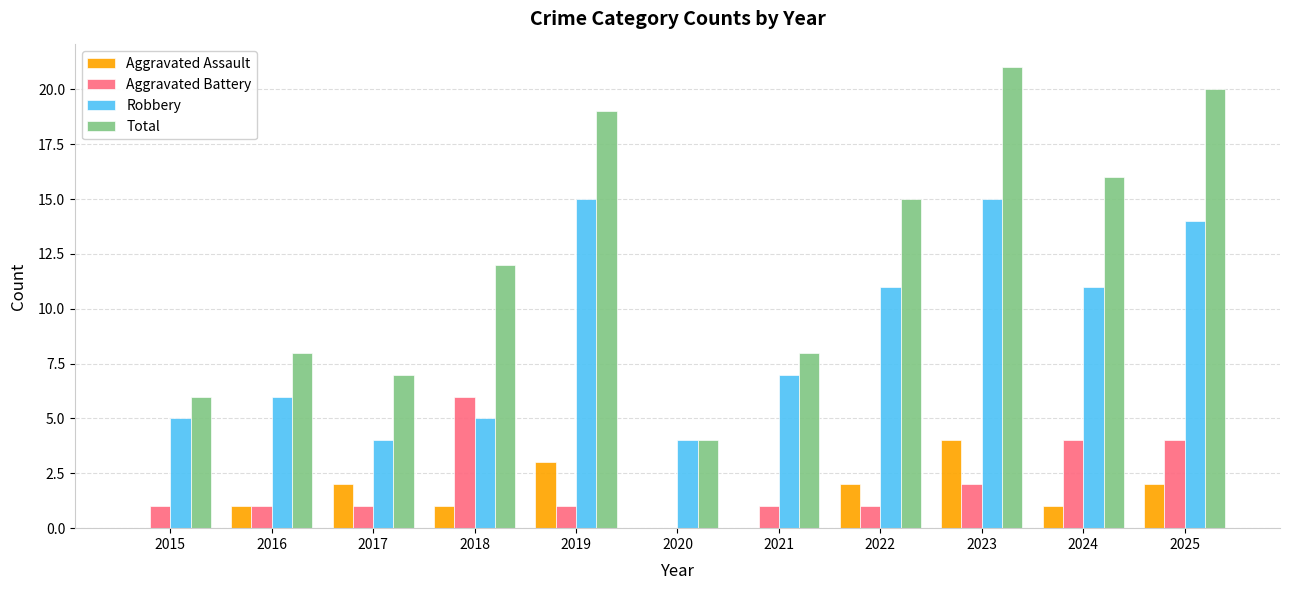

What value does the Aggravated Assault series have at 2022?

2